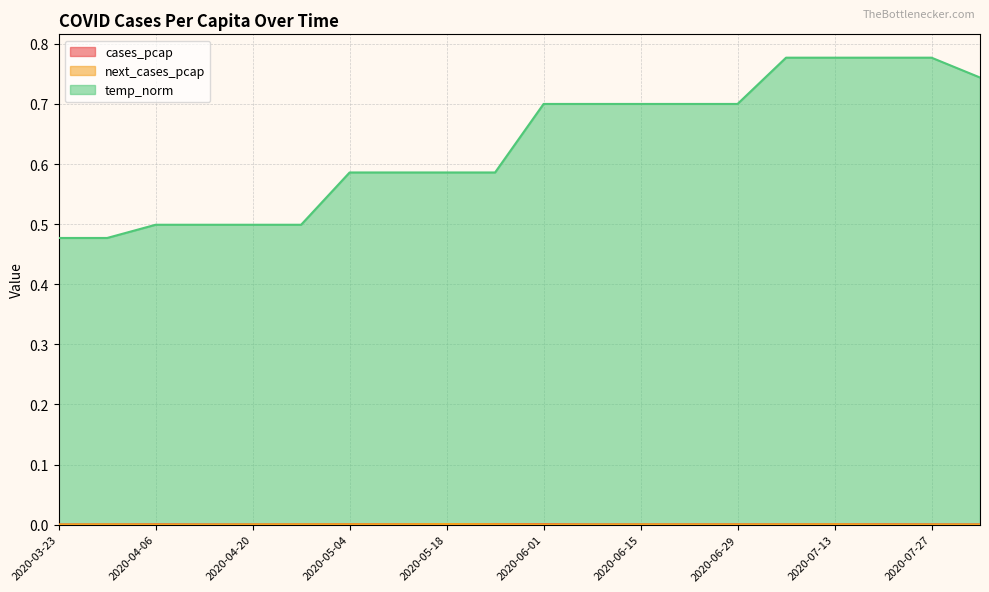

What is the difference between the second highest and minimum values in the temp_norm series?

0.3